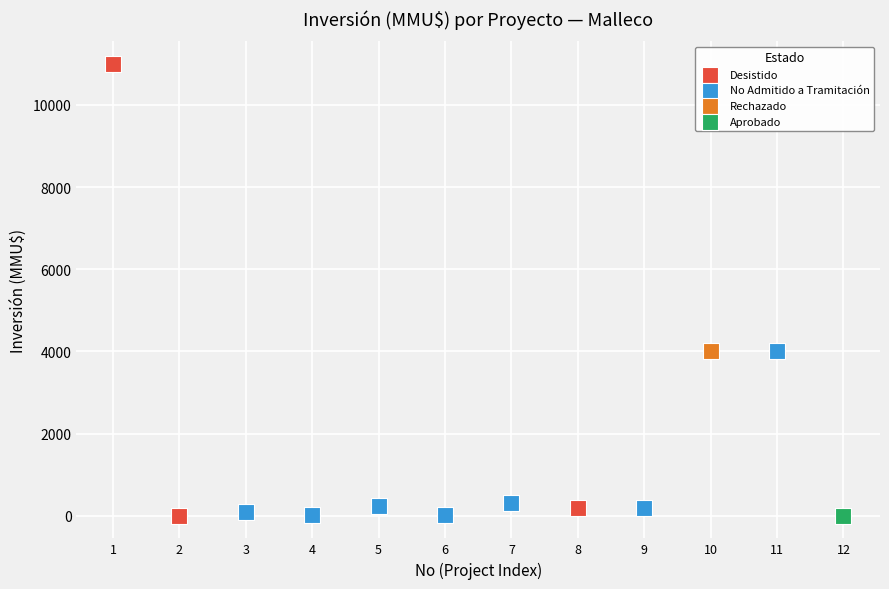

Which series reaches the maximum Y coordinate?

Desistido